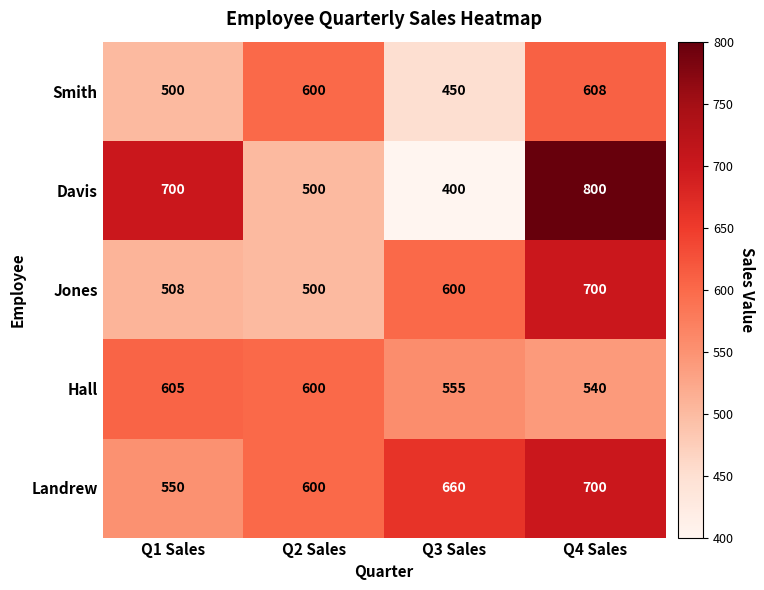

List the labels in order of Davis value, smallest first.

Q3 Sales, Q2 Sales, Q1 Sales, Q4 Sales